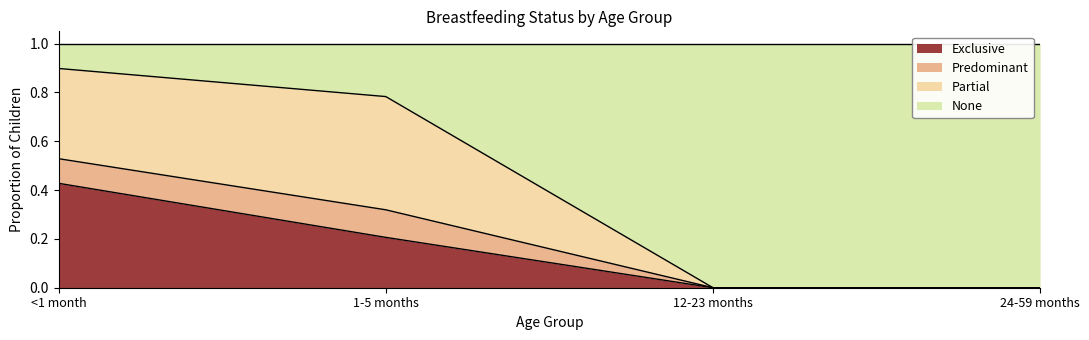

True or false: Predominant has a value of 0.3 at 1-5 months.

False